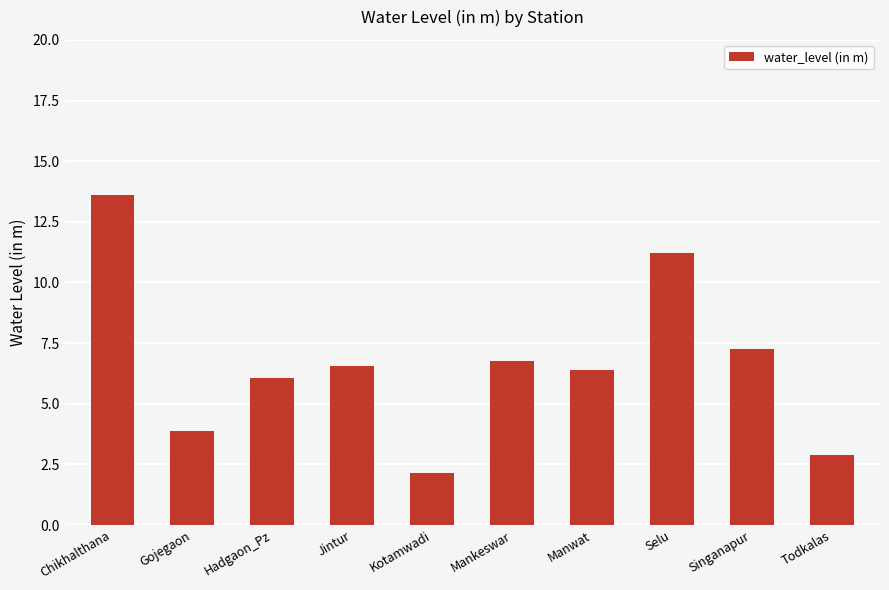

What is the ratio of the value at Chikhalthana to the value at Singanapur?

1.9